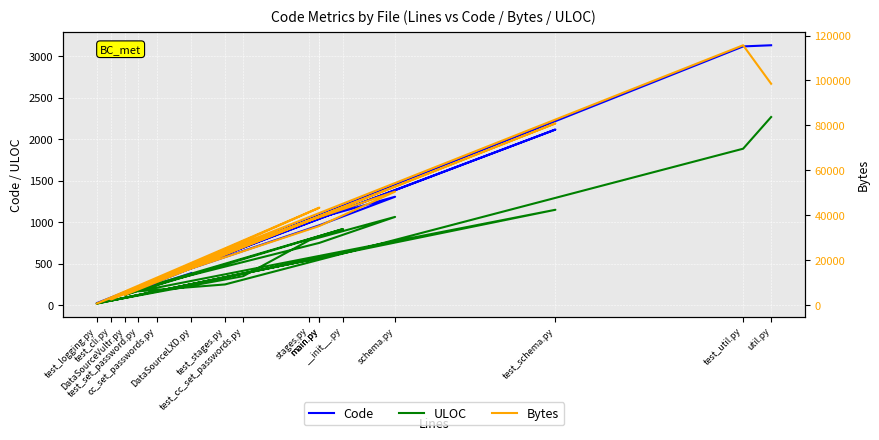

Which series has the largest total across all categories?

Bytes